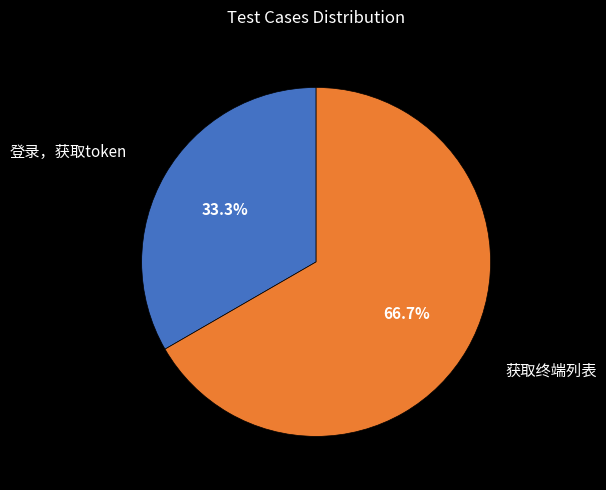

Does any single category account for the majority?

Yes